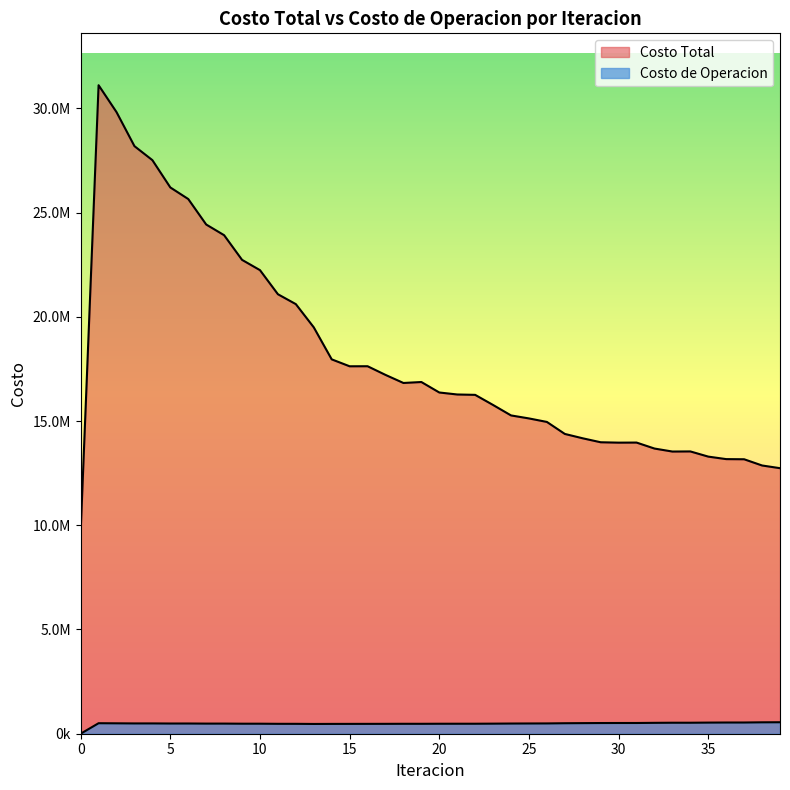

The Costo de Operacion series shows 792297.8 at 29. True or false?

False